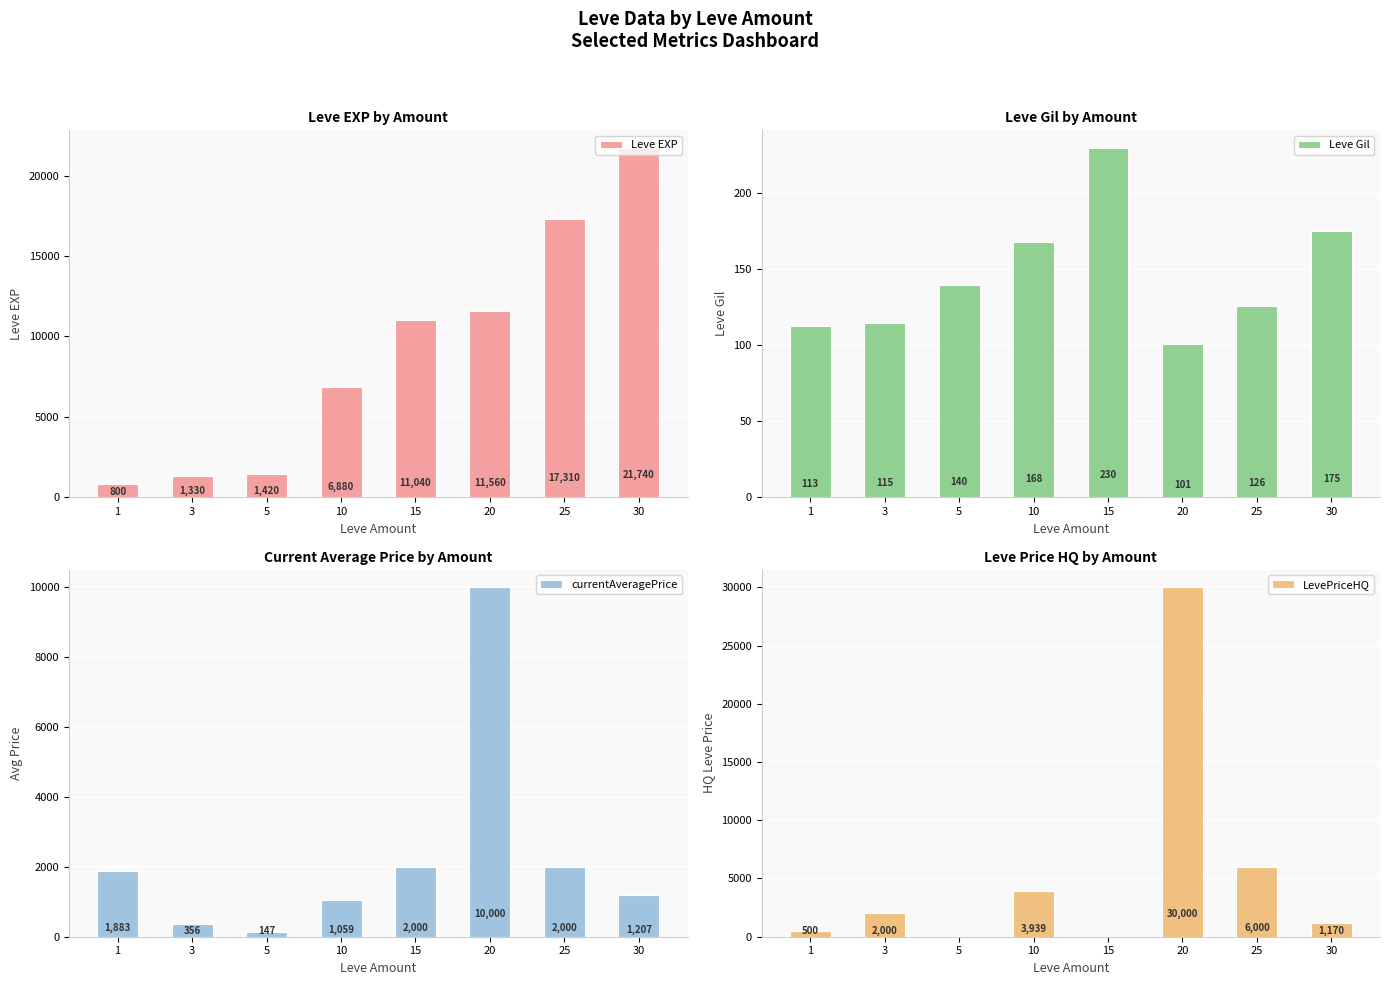

List the series in order of their peak value, highest first.

LevePriceHQ, Leve EXP, currentAveragePrice, Leve Gil